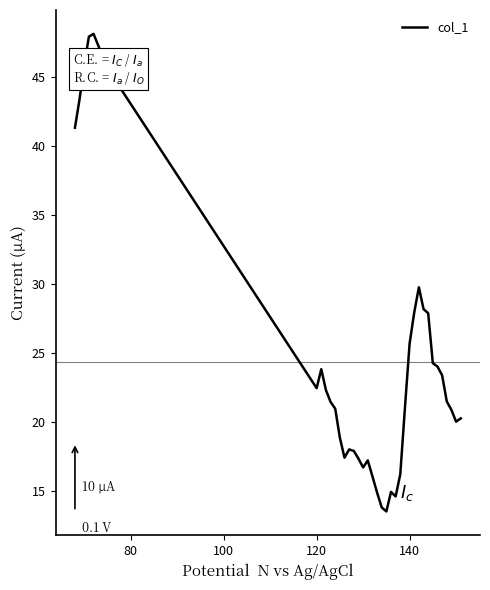

What is the difference between the maximum and minimum values?

34.6